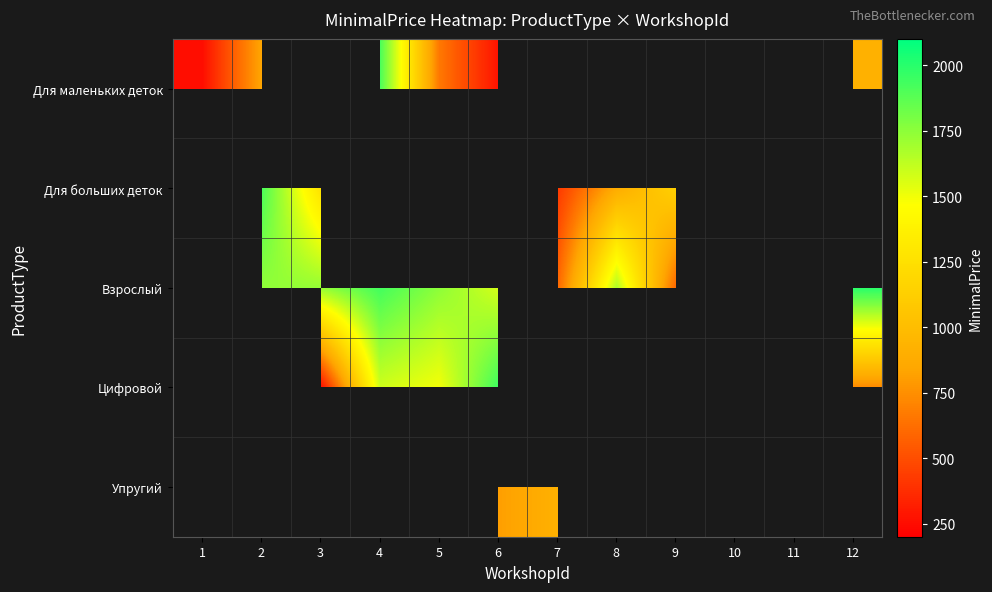

At 9, list the series in order from smallest to largest.

Взрослый, Цифровой, Упругий, Для маленьких деток, Для больших деток